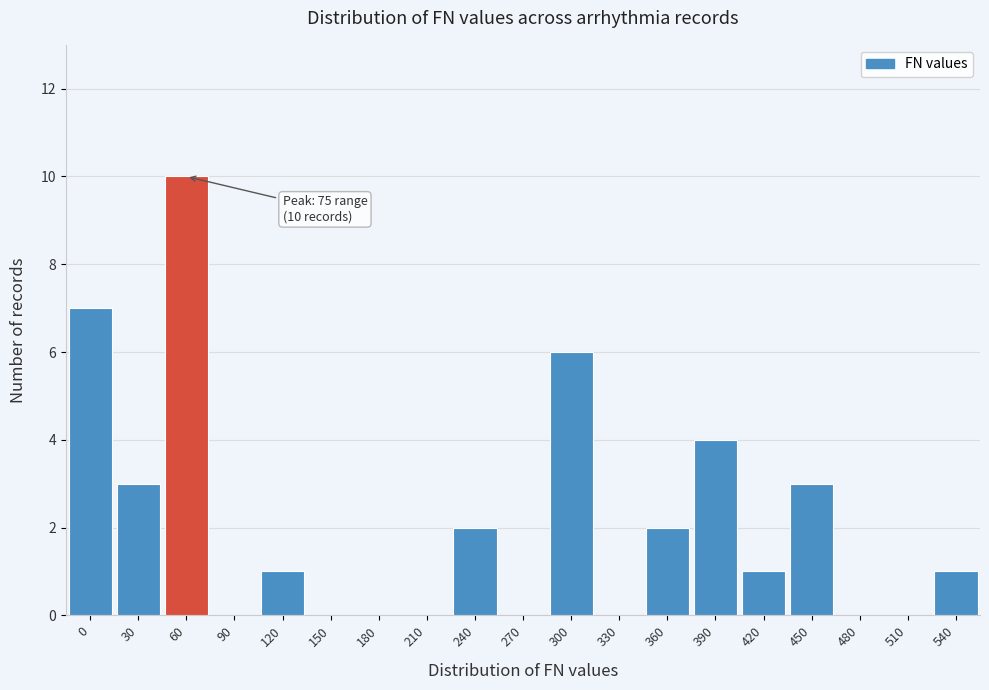

Reading left to right, extract all data points from this chart.

0=7	30=3	60=10	90=0	120=1	150=0	180=0	210=0	240=2	270=0	300=6	330=0	360=2	390=4	420=1	450=3	480=0	510=0	540=1